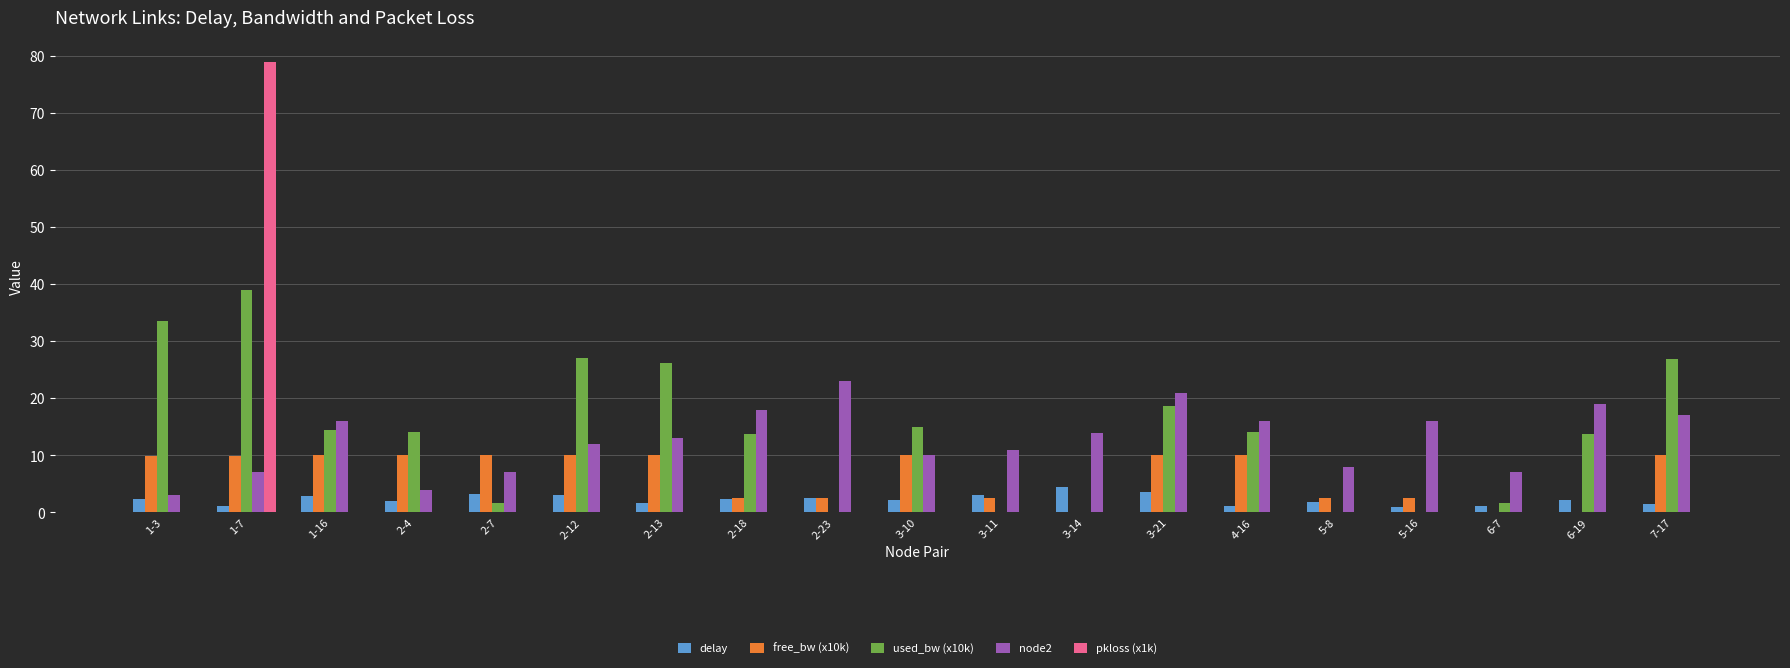

What is the sum of all delay values?

42.8